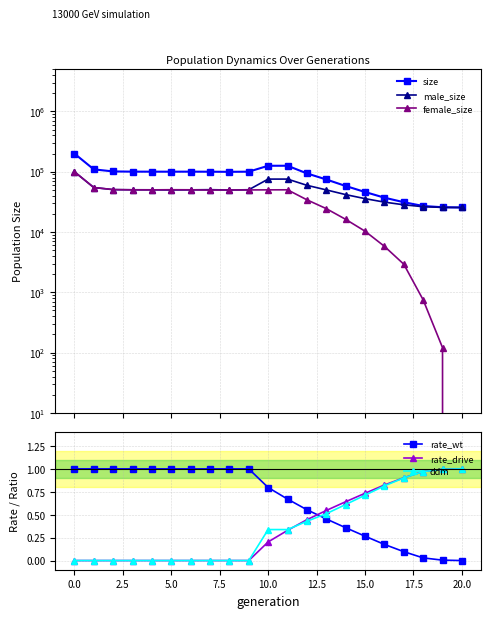

At which label is male_size closest to 62623?

12